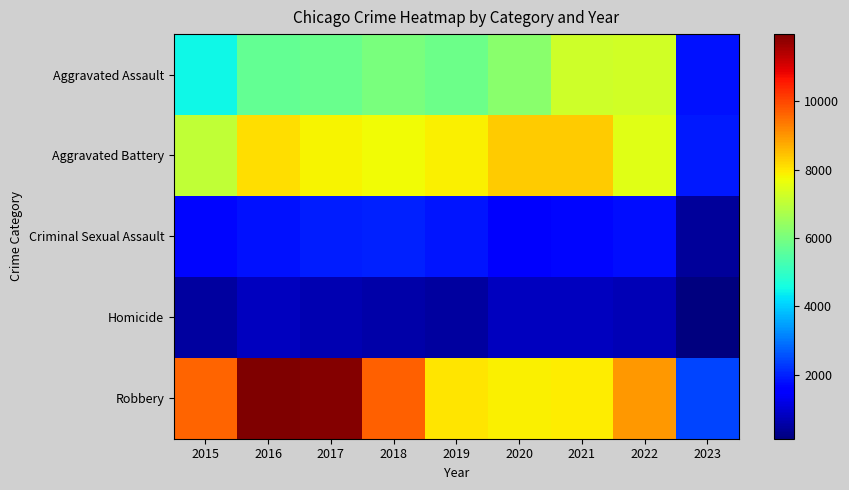

List the series in order of their peak value, highest first.

Robbery, Aggravated Battery, Aggravated Assault, Criminal Sexual Assault, Homicide